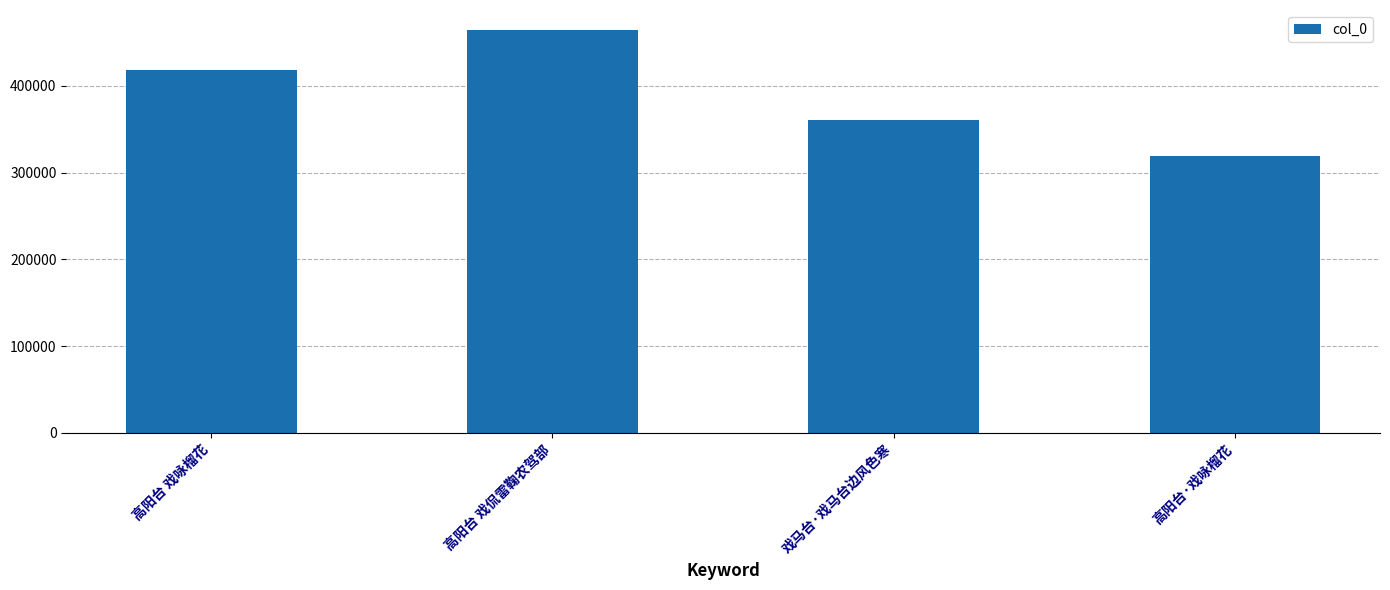

What is the smallest value displayed?

319058